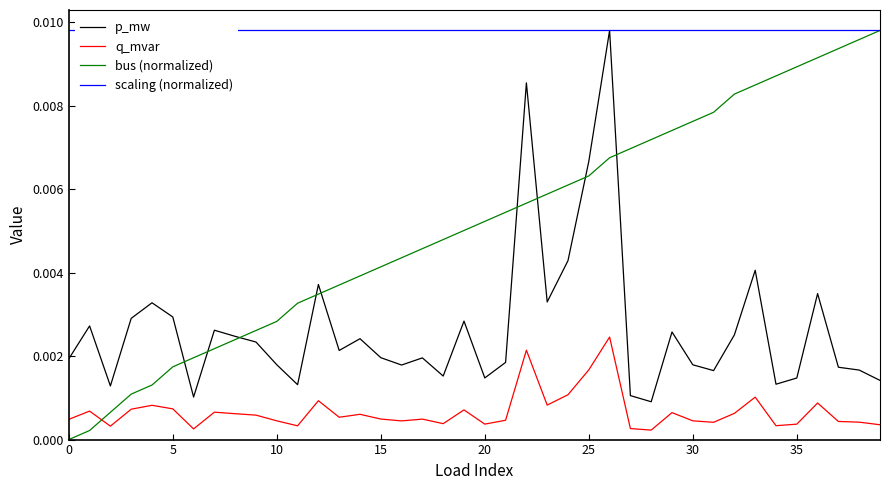

True or false: bus (normalized) and q_mvar cross at least once.

True